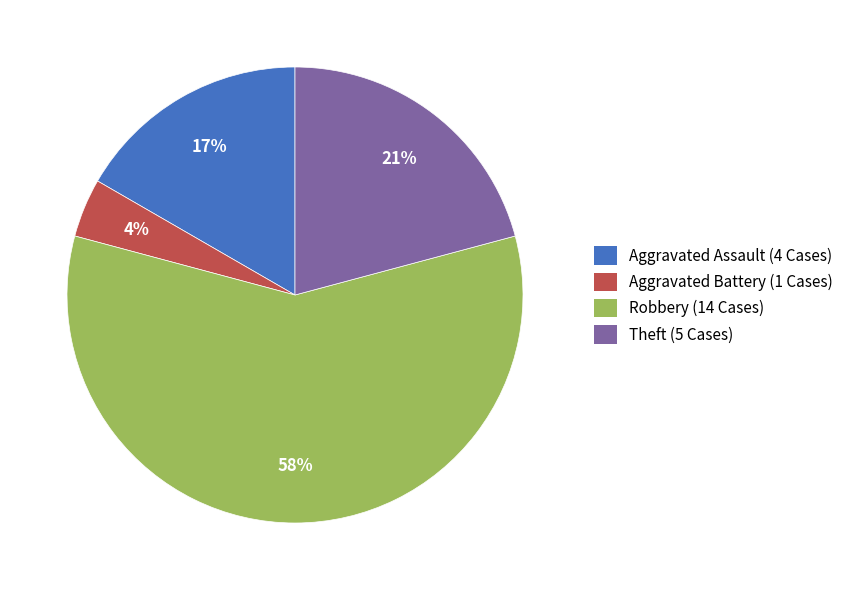

Combined, do Robbery (14 Cases) and Aggravated Assault (4 Cases) account for over 50%?

Yes